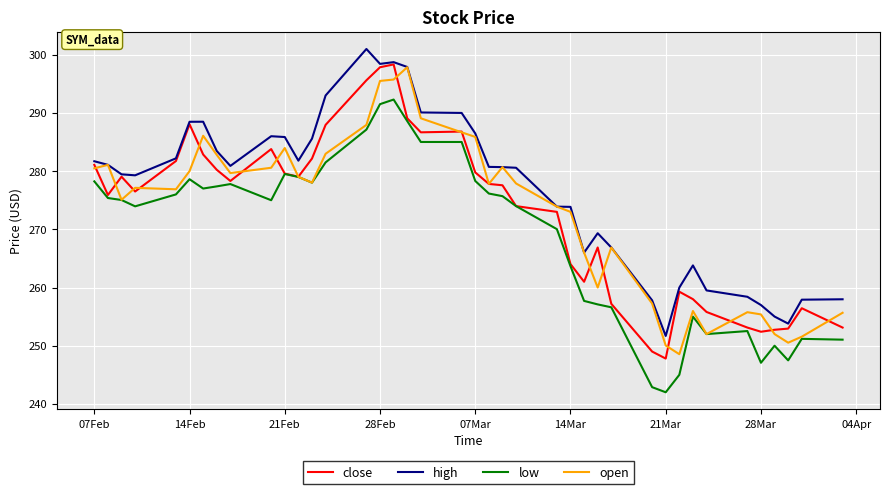

What is the difference between the maximum and minimum values in the low series?

50.3